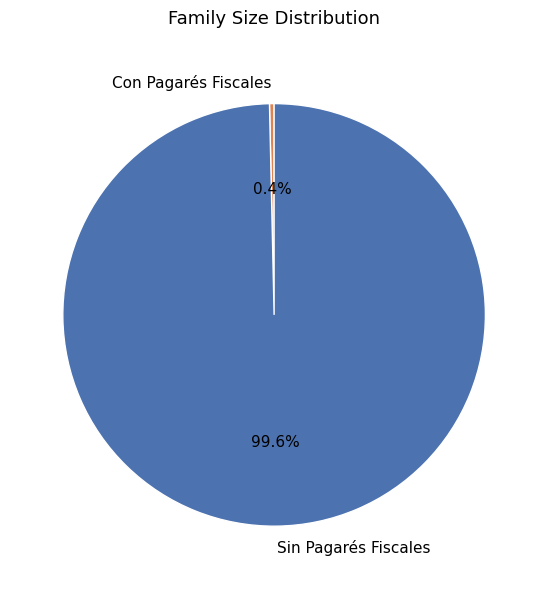

Do Con Pagarés Fiscales and Sin Pagarés Fiscales together represent more than half of the pie?

Yes